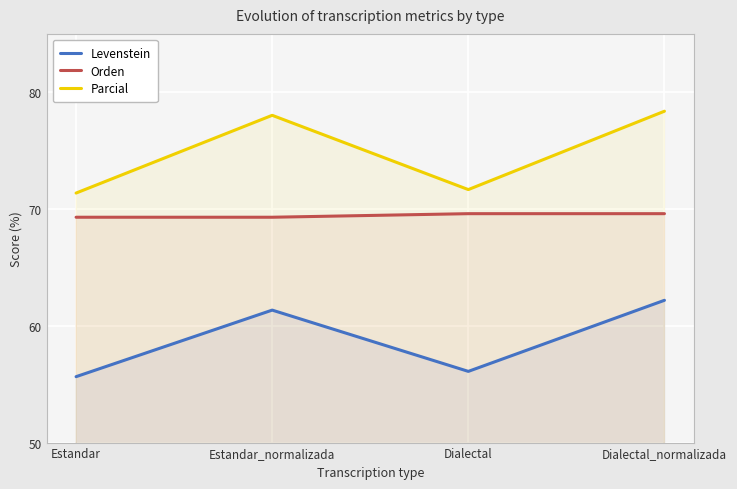

True or false: Orden has a value of 94.3 at Dialectal.

False